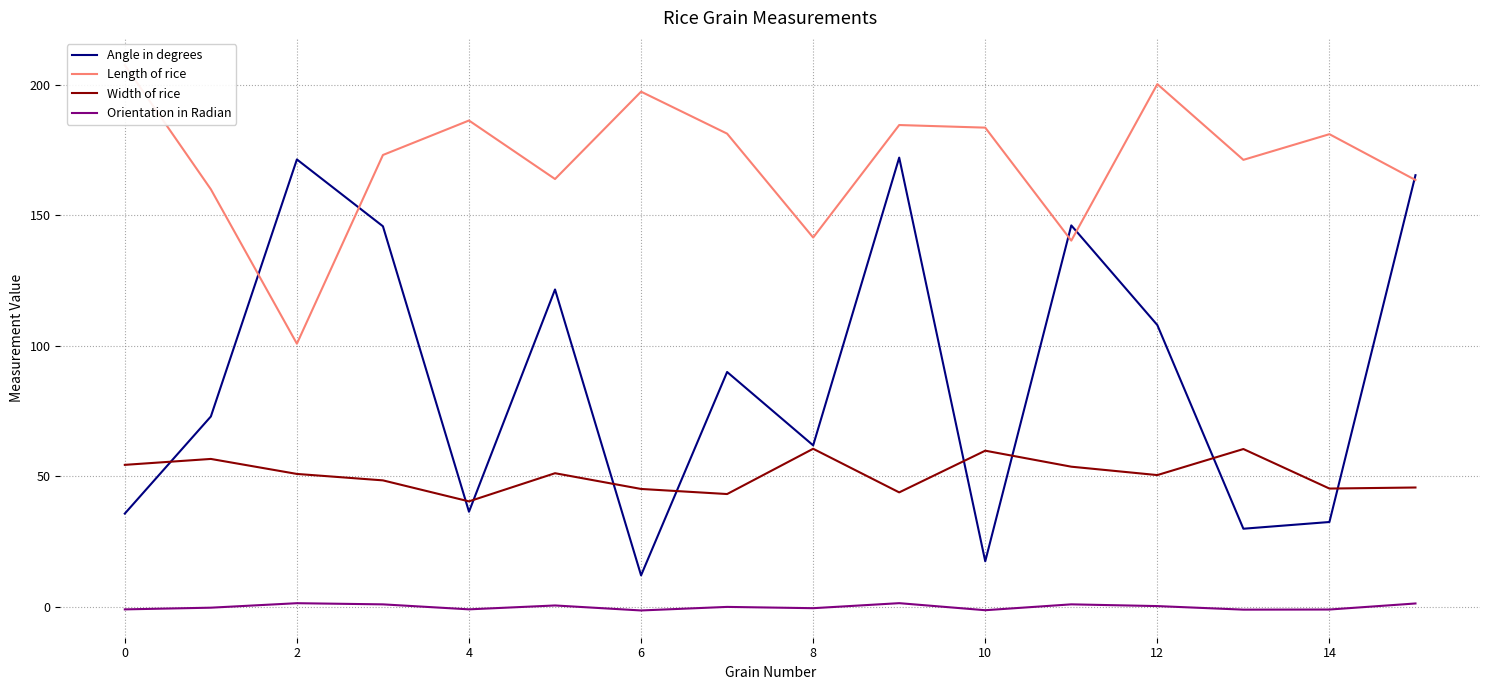

Is it true that Angle in degrees equals 35.8 at 0?

True